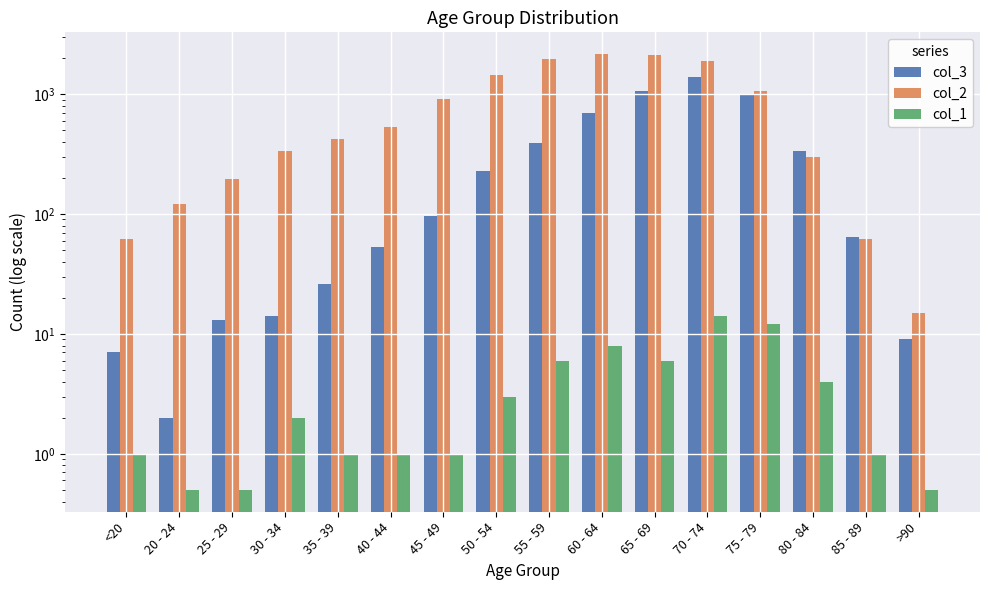

Rank the series by their maximum value, from highest to lowest.

col_2, col_3, col_1